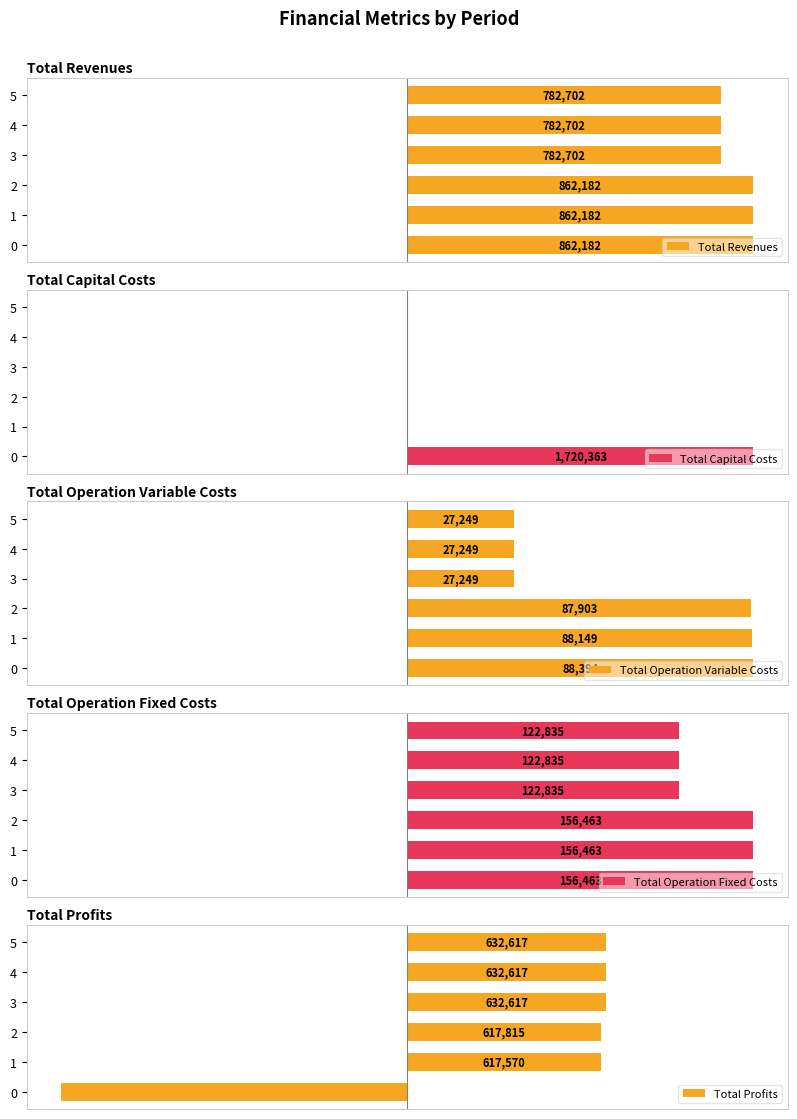

Reading left to right, list all the values displayed in this chart.

Total Revenues: 100.0	100.0	100.0	90.8	90.8	90.8
Total Capital Costs: 100.0	0.0	0.0	0.0	0.0	0.0
Total Operation Variable Costs: 100.0	99.7	99.4	30.8	30.8	30.8
Total Operation Fixed Costs: 100.0	100.0	100.0	78.5	78.5	78.5
Total Profits: -100.0	56.0	56.0	57.4	57.4	57.4